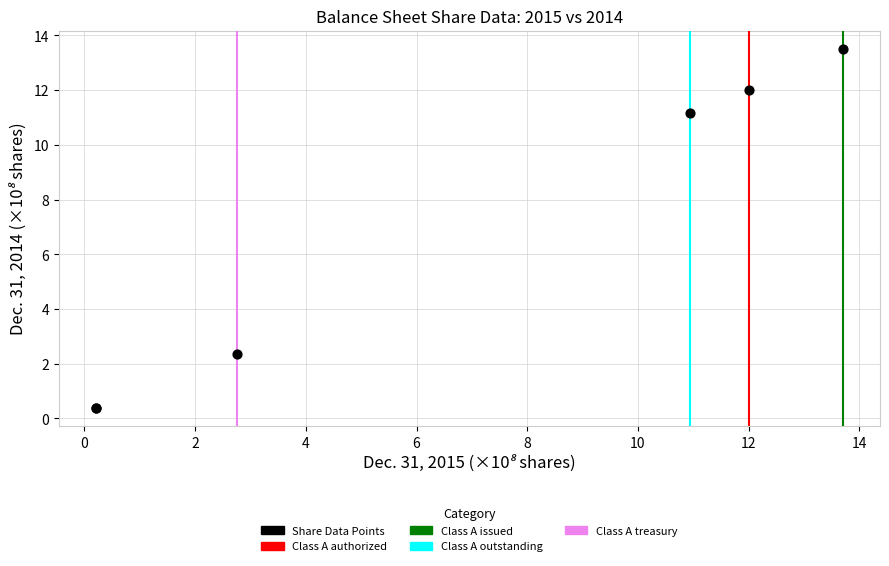

What Y value in the scatter plot is closest to 6?

2.4